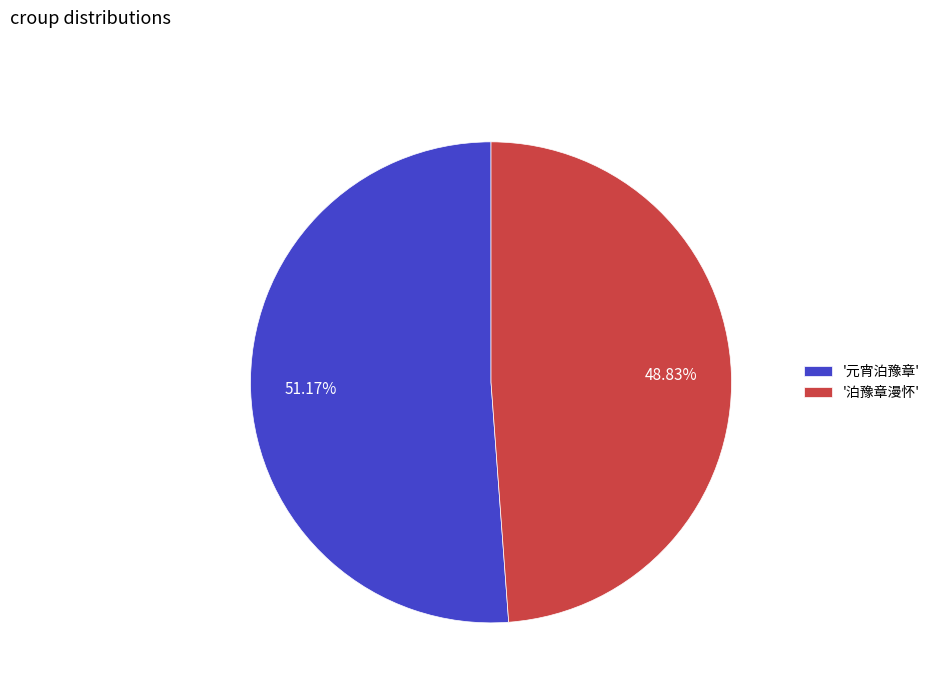

Which slice is the largest?

'元宵泊豫章'